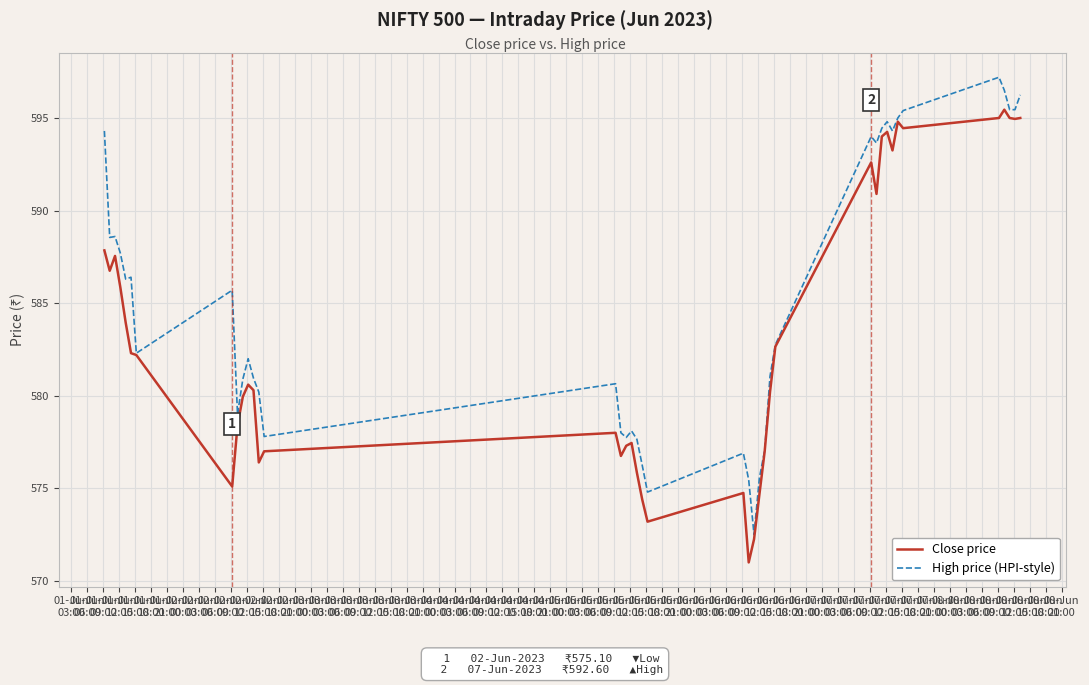

Rank the series by their maximum value, from lowest to highest.

Close price, High price (HPI-style)